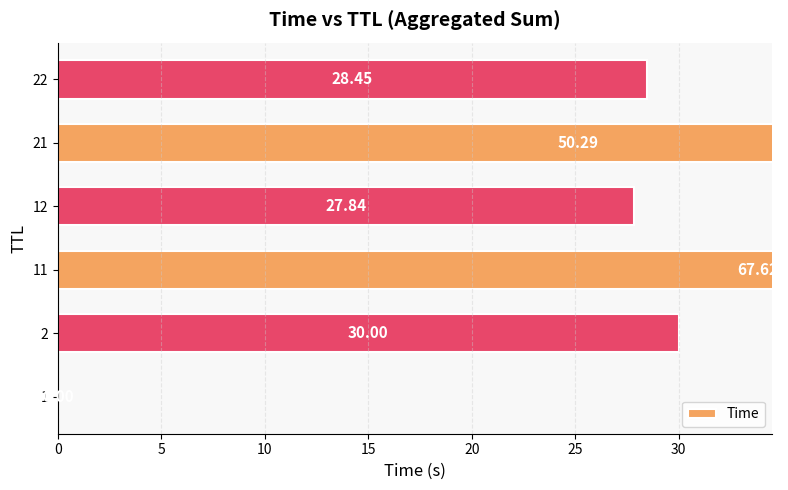

Is it true that the value at 12 is 46.1?

False